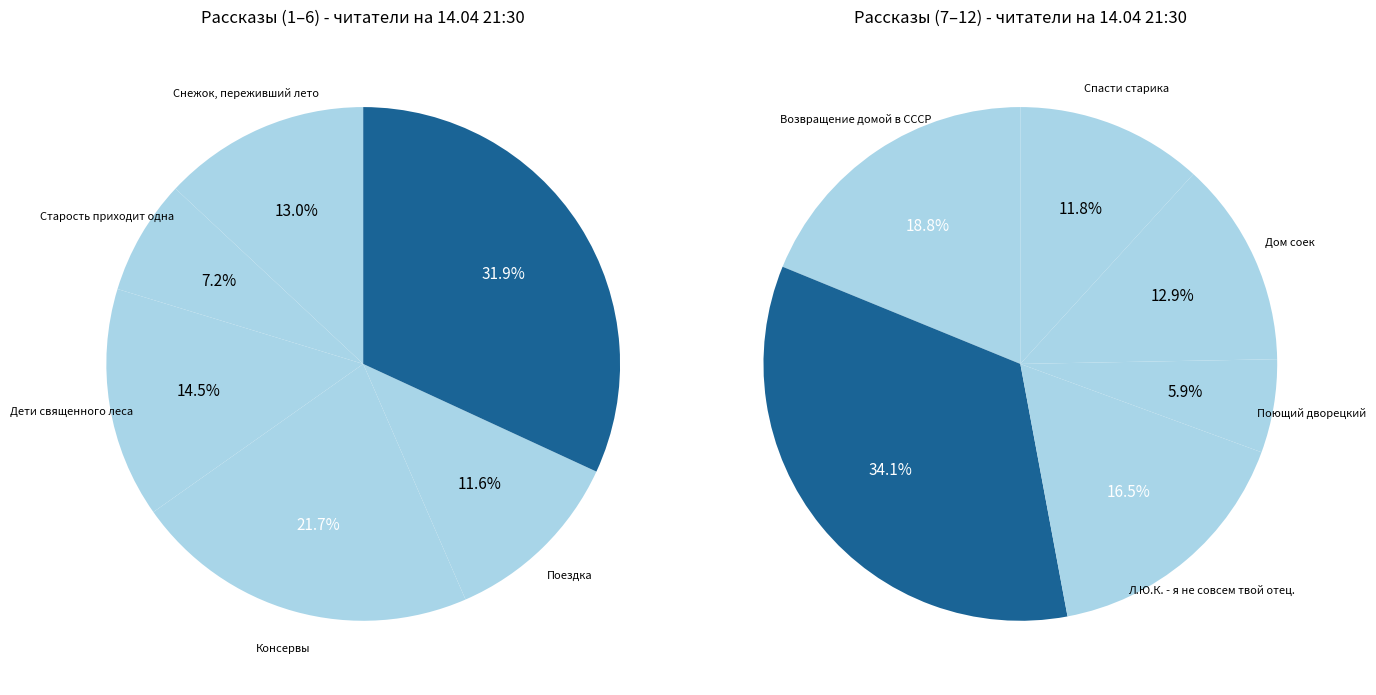

How many slices are in this pie chart?

12